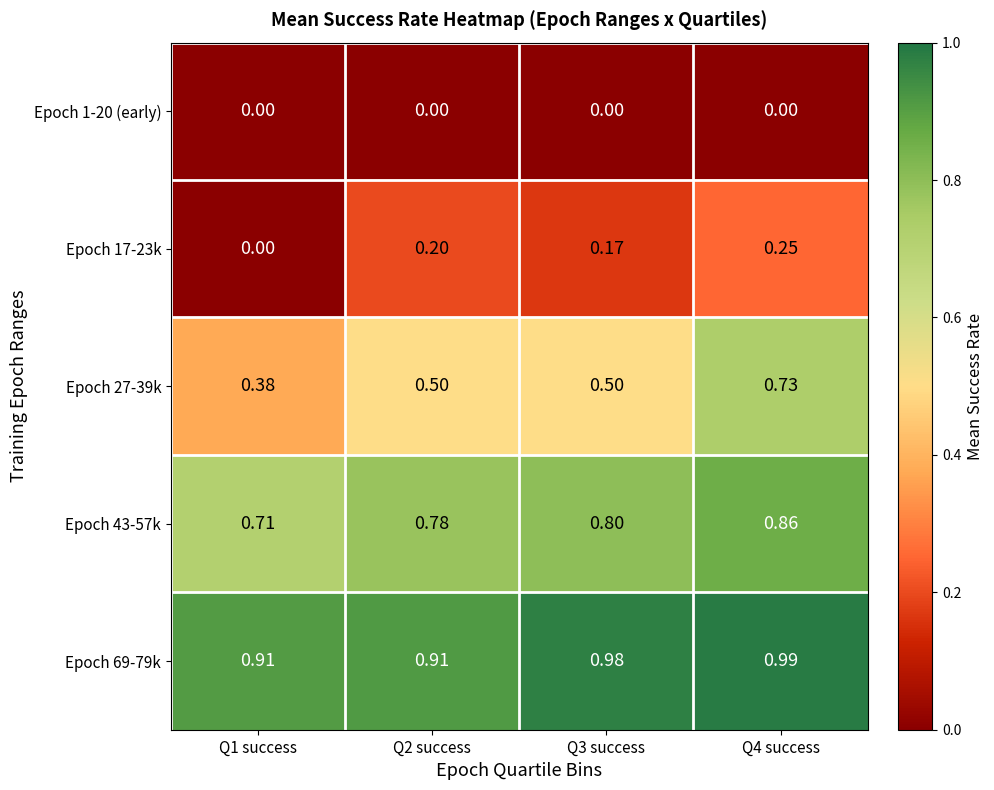

How many distinct data groups are displayed?

5